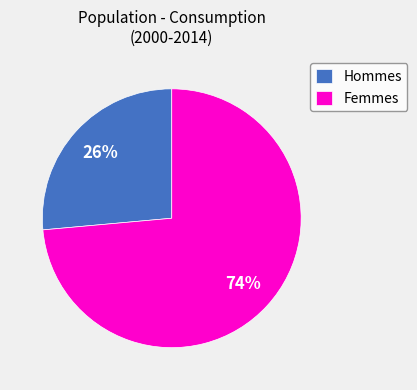

Is there any slice that represents more than half of the pie?

Yes